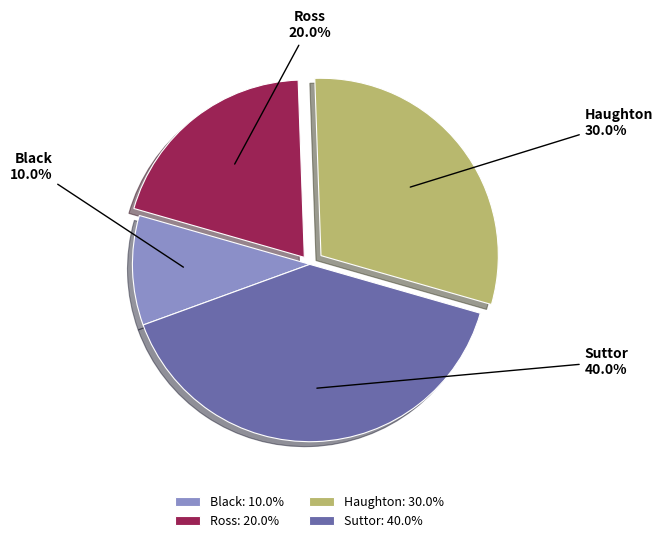

How many slices are in this pie chart?

4